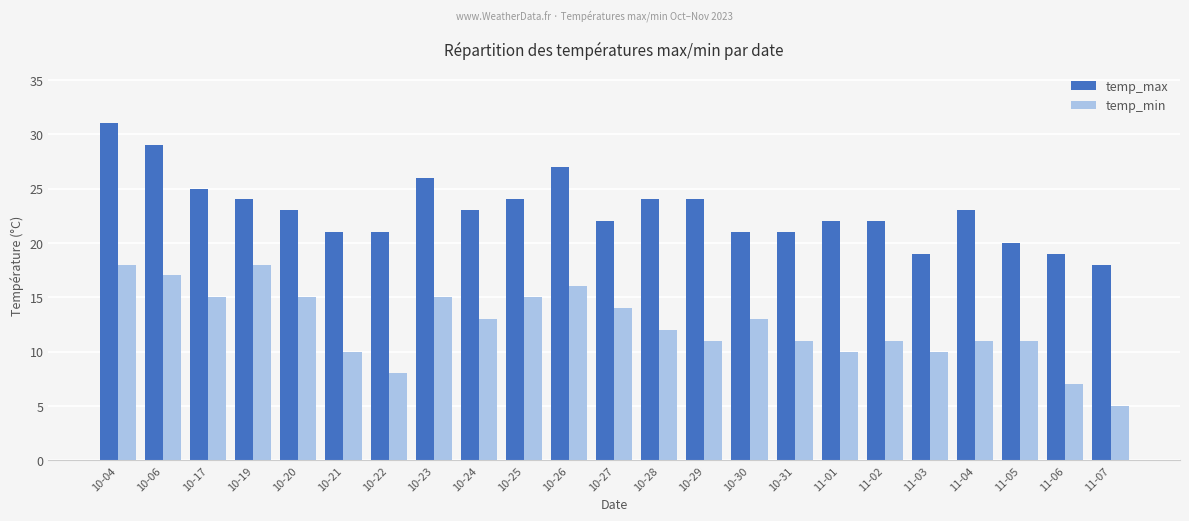

Is it true that temp_min equals 26 at 10-23?

False